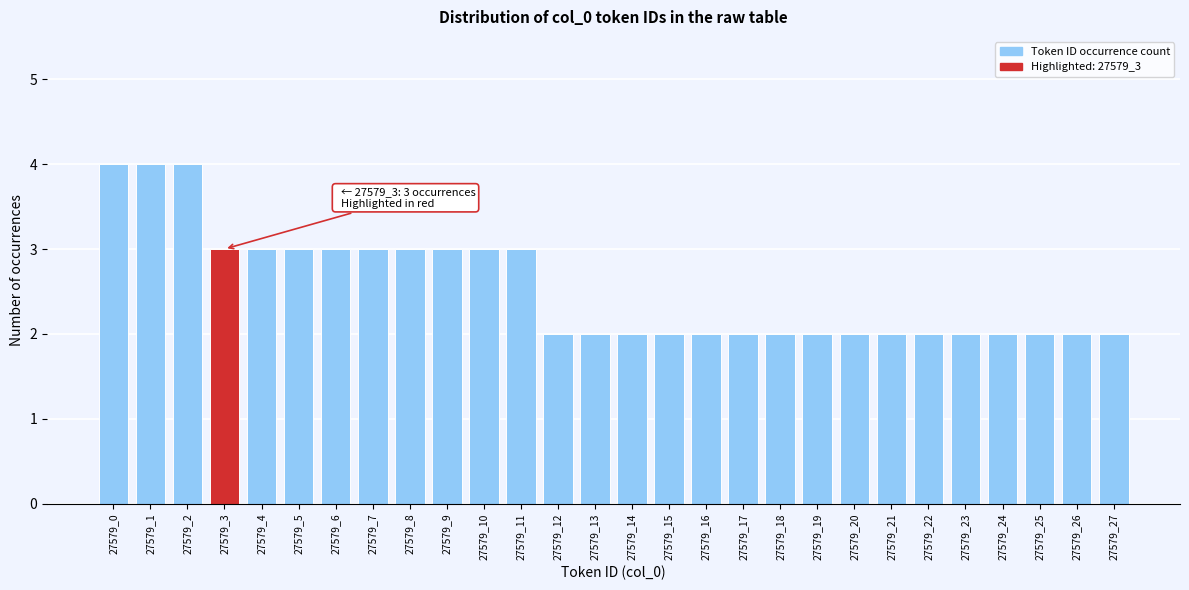

Reading right to left, what are all the values shown in this chart?

27579_27=2	27579_26=2	27579_25=2	27579_24=2	27579_23=2	27579_22=2	27579_21=2	27579_20=2	27579_19=2	27579_18=2	27579_17=2	27579_16=2	27579_15=2	27579_14=2	27579_13=2	27579_12=2	27579_11=3	27579_10=3	27579_9=3	27579_8=3	27579_7=3	27579_6=3	27579_5=3	27579_4=3	27579_3=3	27579_2=4	27579_1=4	27579_0=4